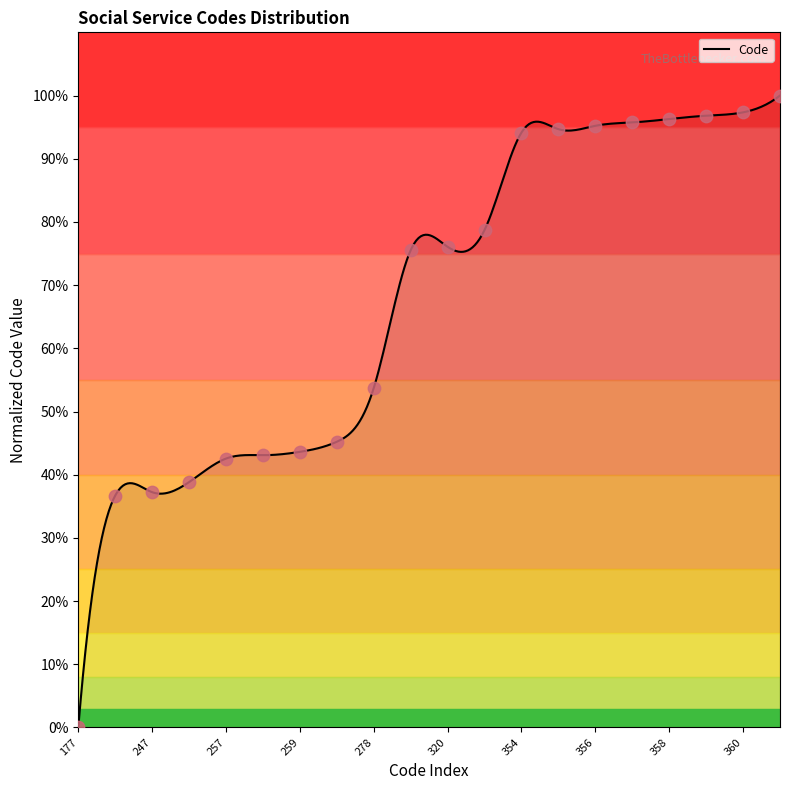

What is the ratio of the value at 259 to the value at 278?

0.8